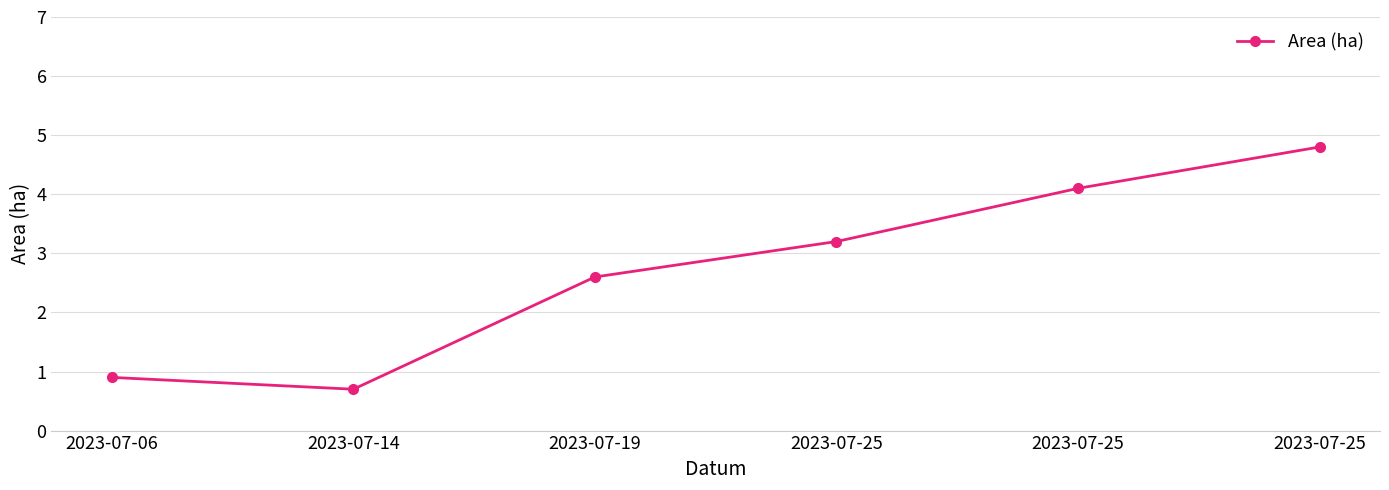

Does the chart have visible grid lines?

Yes